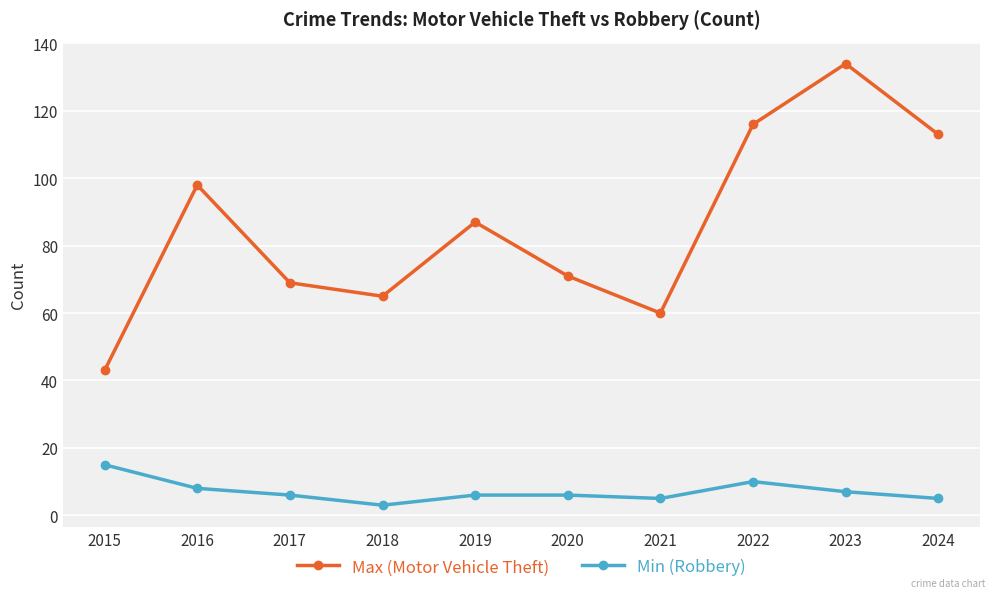

At 2020, list the series in order from smallest to largest.

Min (Robbery), Max (Motor Vehicle Theft)